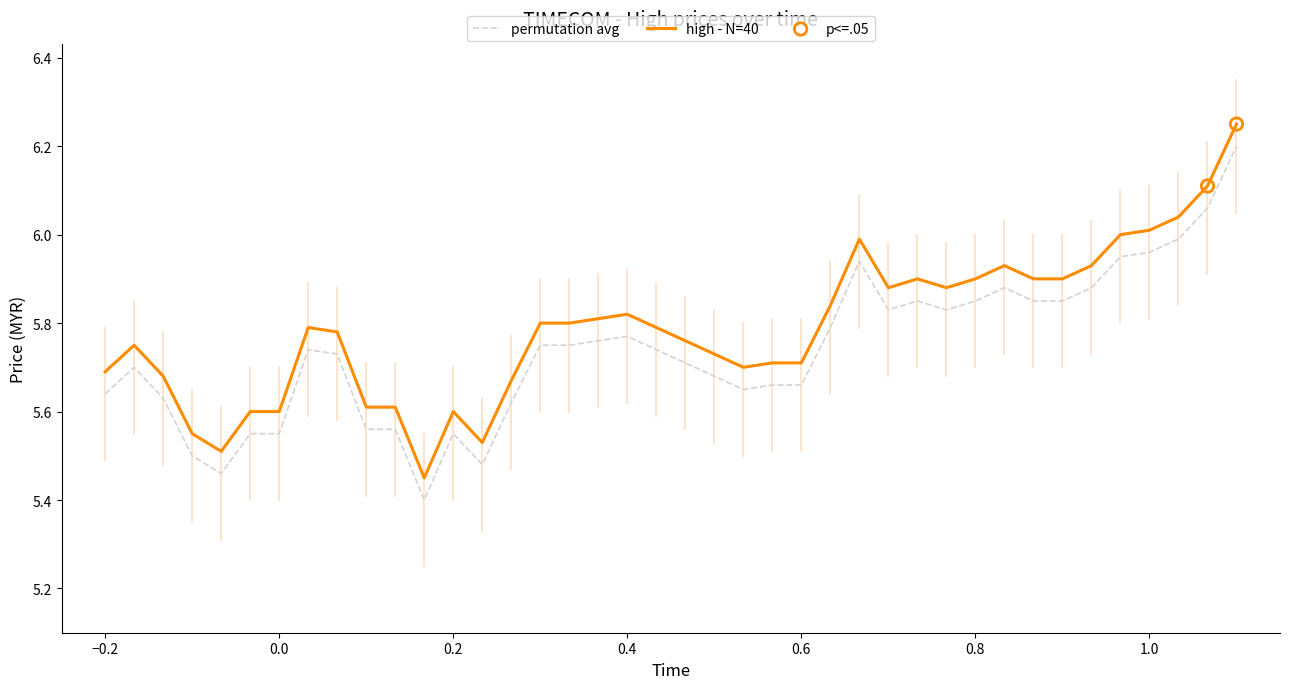

True or false: high - N=40 and permutation avg cross at least once.

False